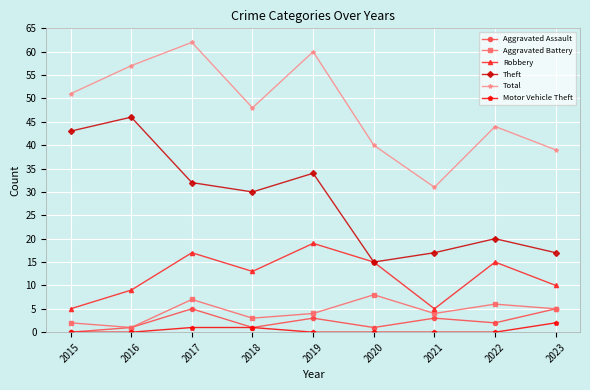

What are all the series names shown in the legend?

Aggravated Assault, Aggravated Battery, Robbery, Theft, Total, Motor Vehicle Theft